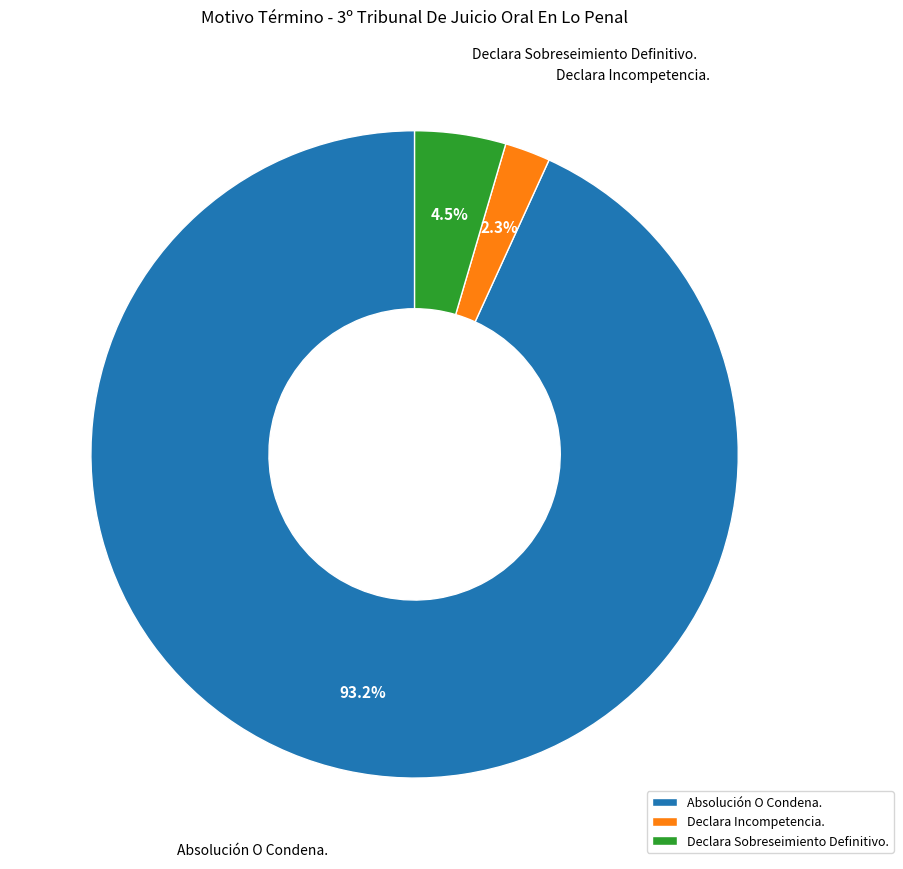

How many slices are in this pie chart?

3